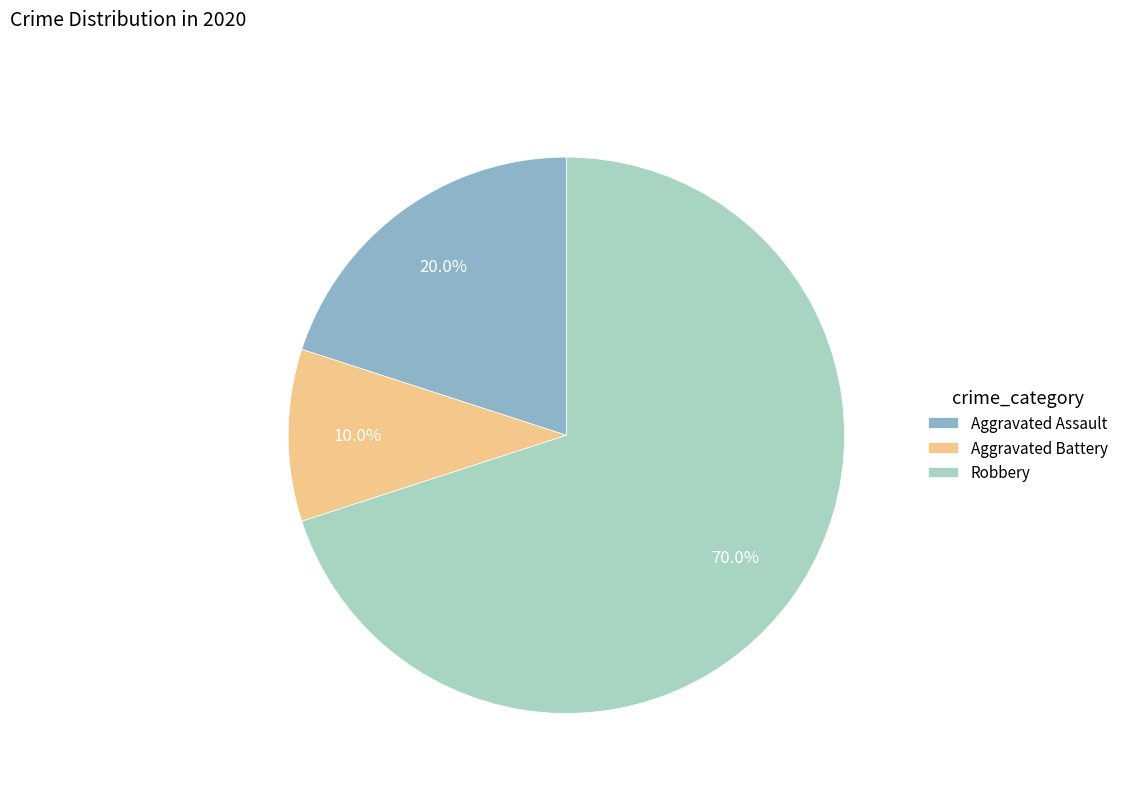

To the nearest percent, what is the difference between the Aggravated Battery and Robbery slice percentages?

60%